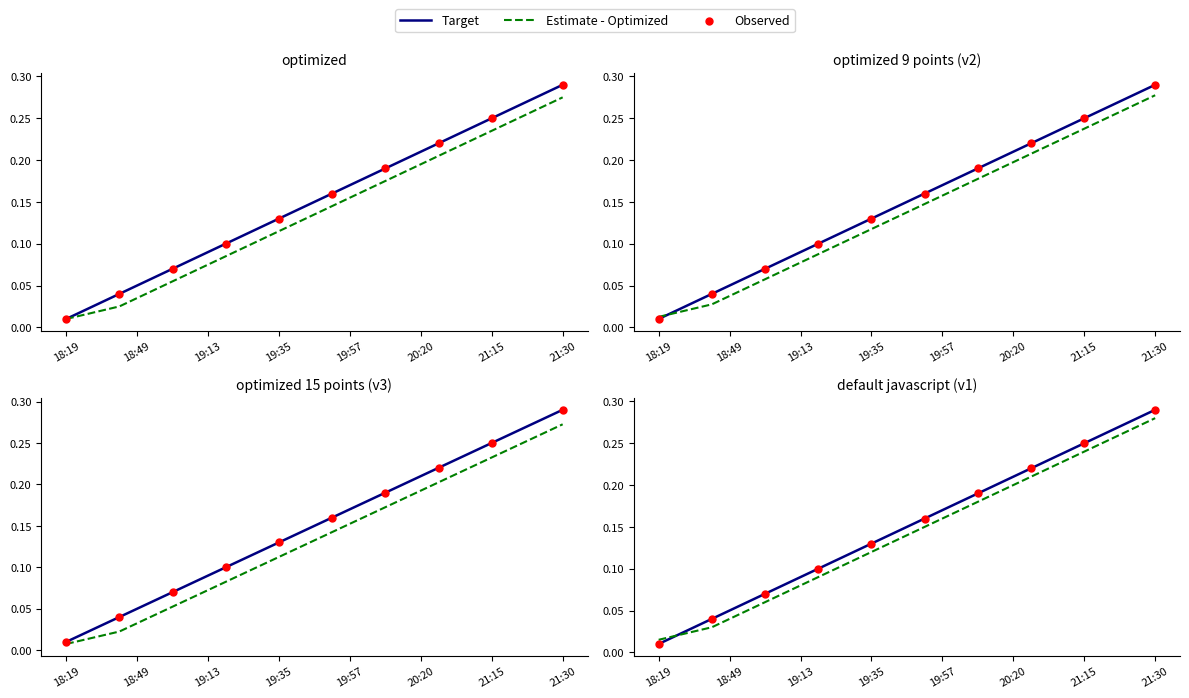

At how many categories does at least one series exceed 0?

29